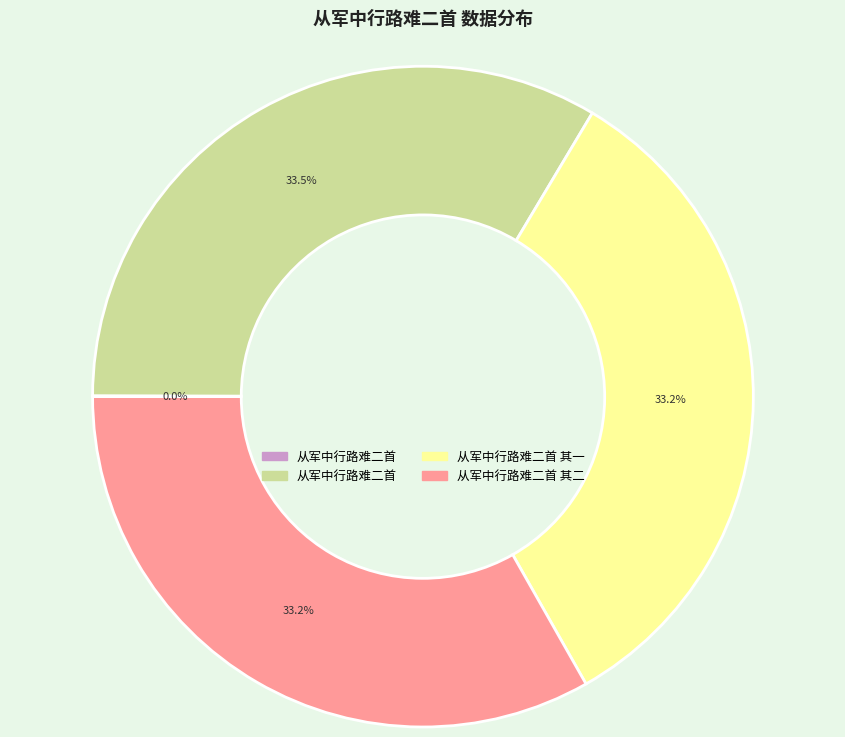

Is there a majority slice in this chart?

No